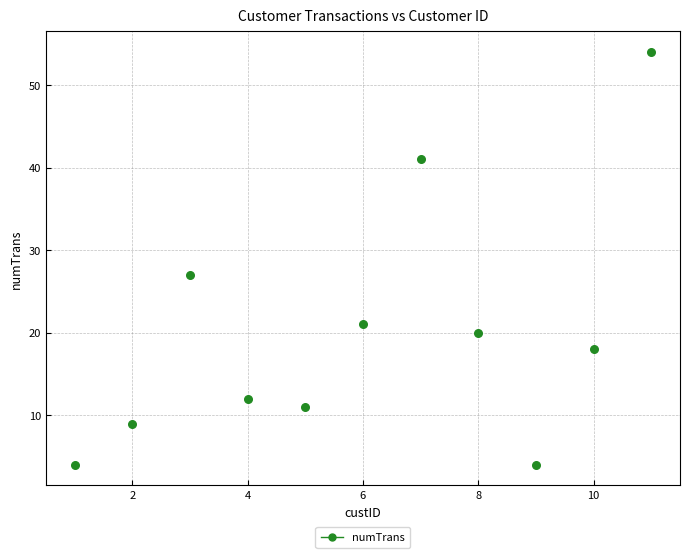

What Y value in the scatter plot is closest to 29?

27